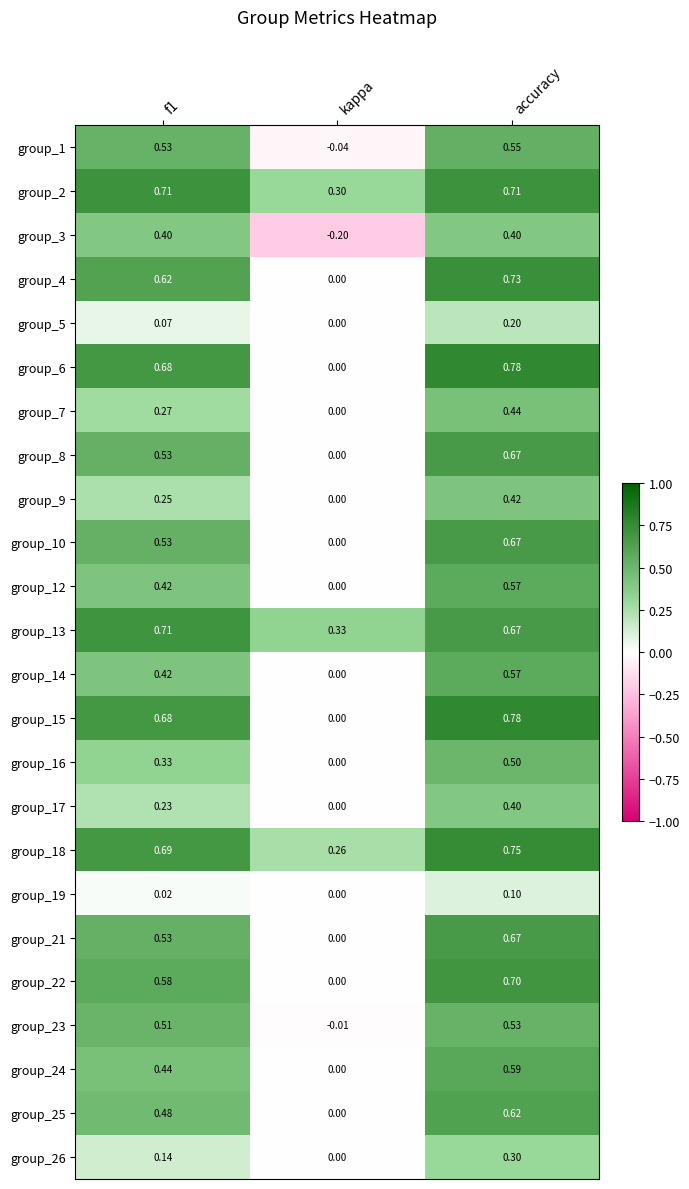

Is the value of group_22 at f1 greater than the value of group_10 at f1?

Yes